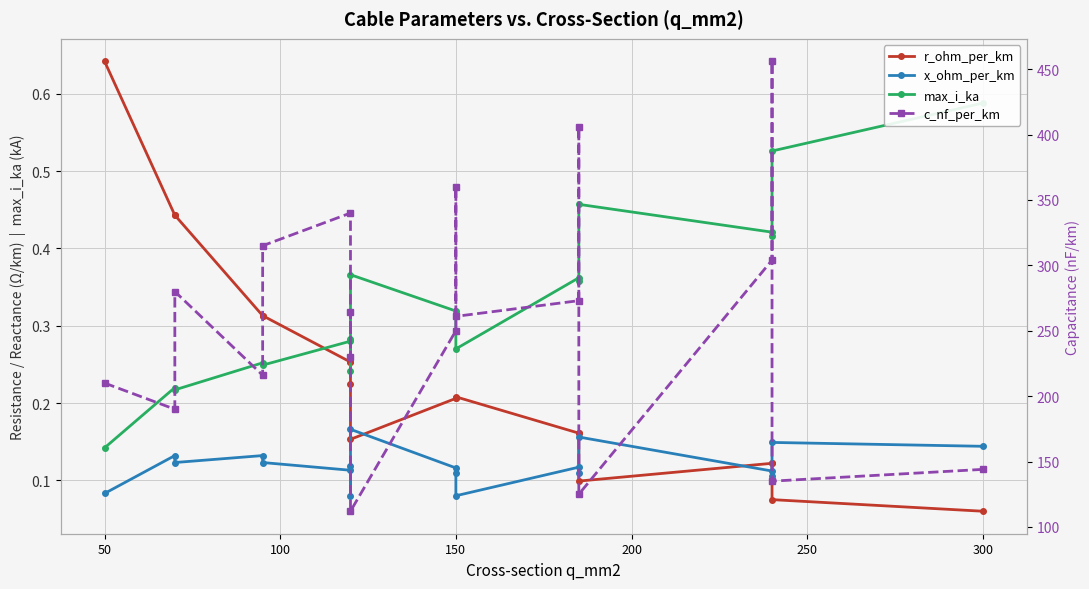

What is the average value of the max_i_ka series?

0.3